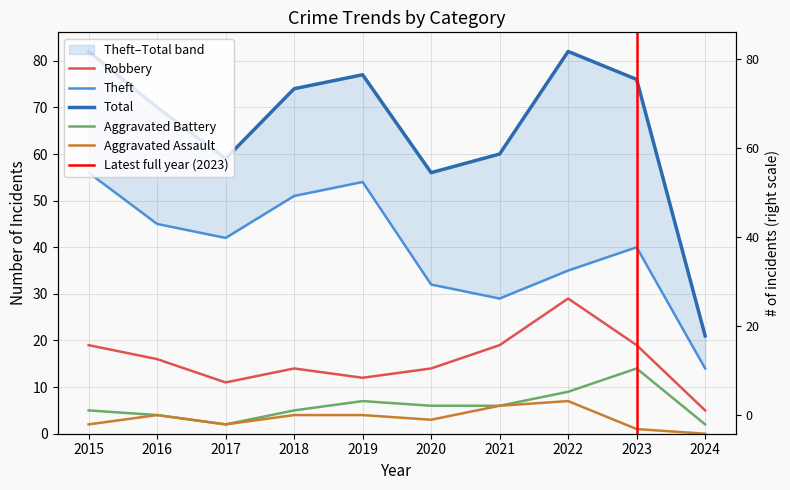

How many interior local peaks does the Total series have?

2